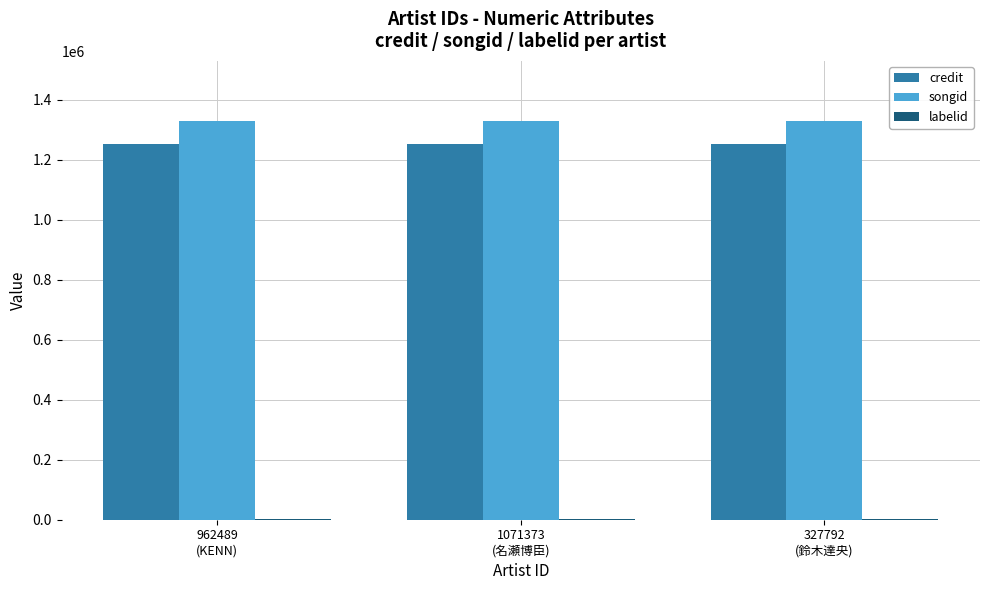

Which series has the largest total across all categories?

songid